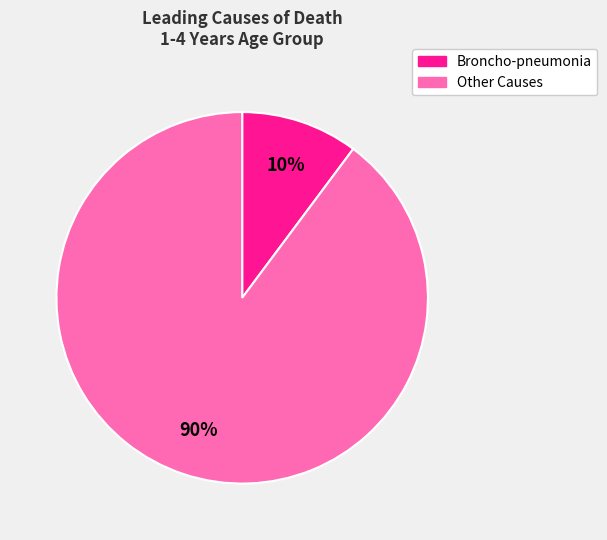

Is there any slice that represents more than half of the pie?

Yes